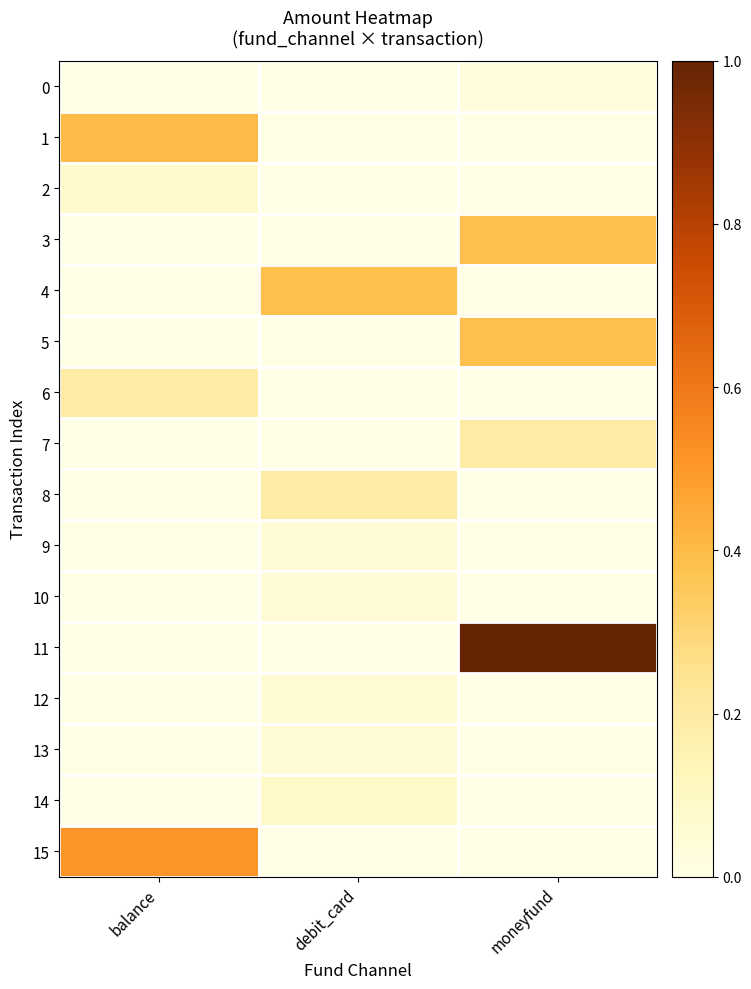

Count the number of categories in the chart.

3